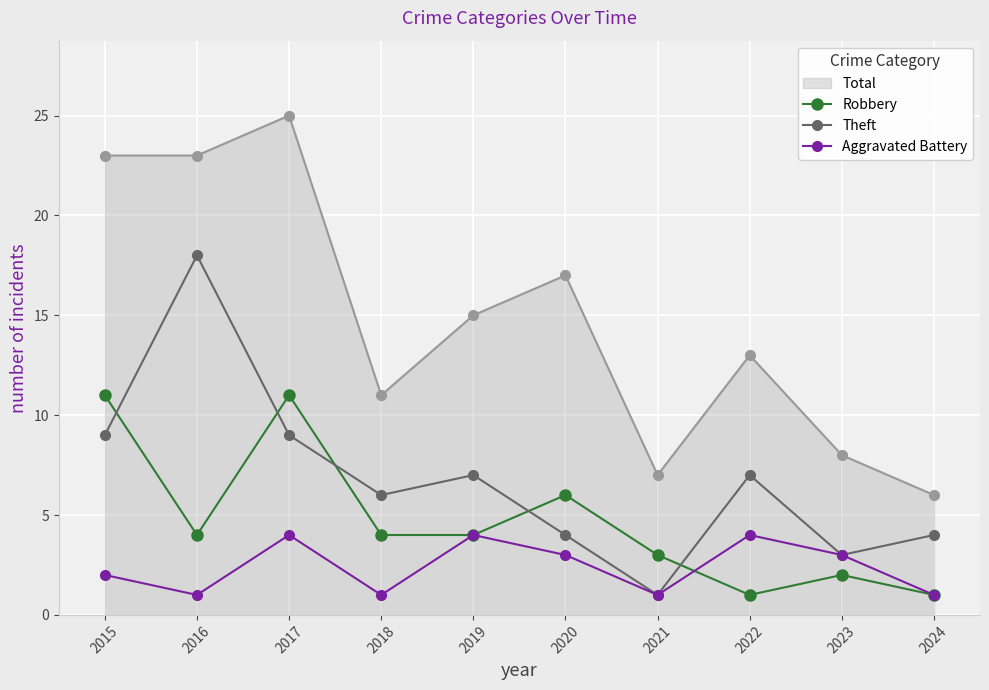

Between 2022 and 2024, which series saw the biggest shift?

Total